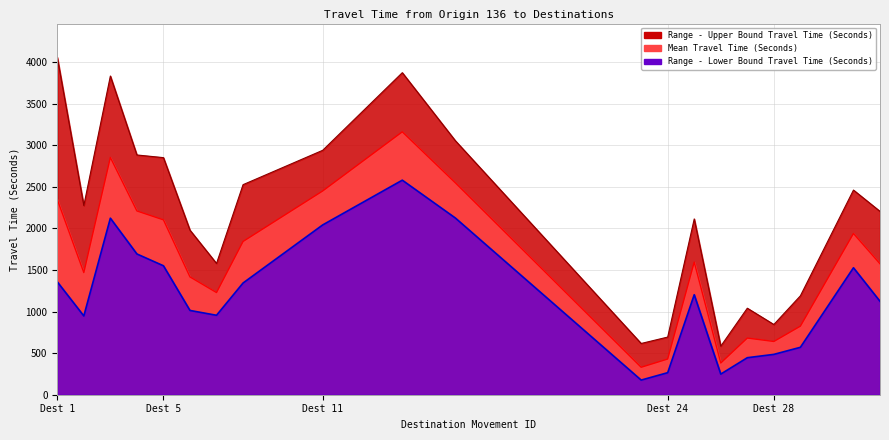

What is the highest value of the Mean Travel Time (Seconds) series?

3160